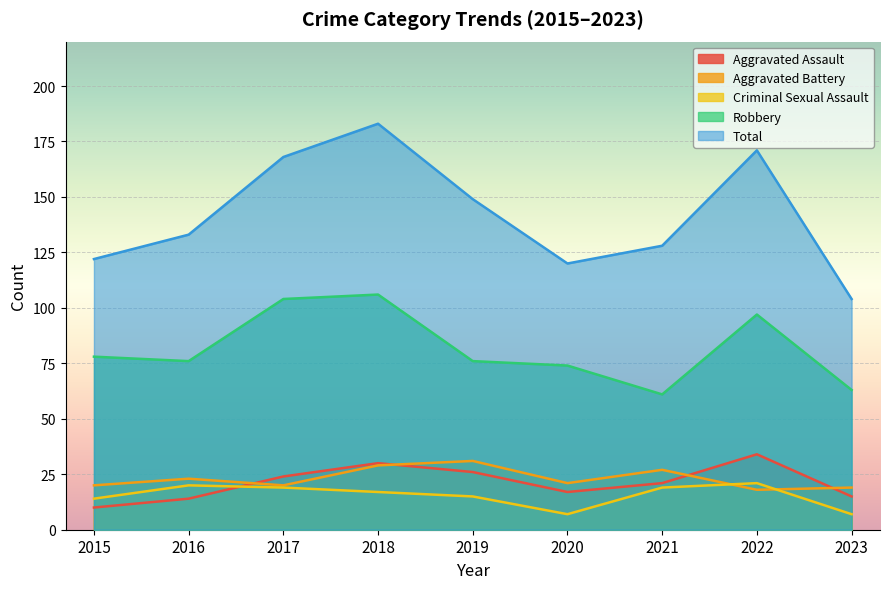

How many values in the Robbery series are below 76?

3